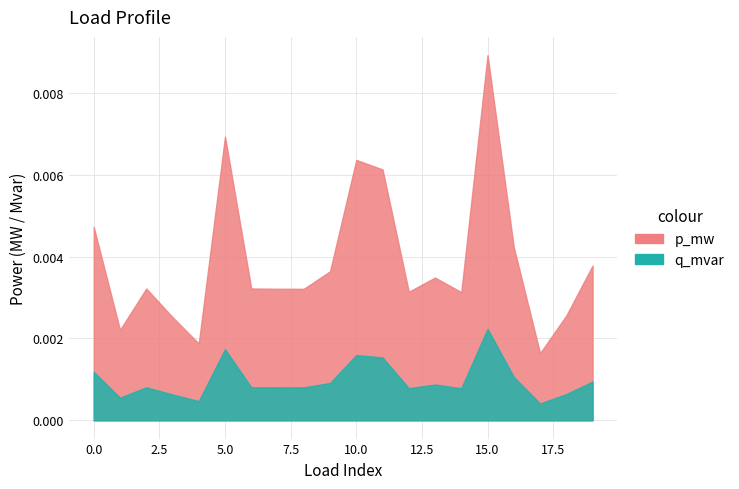

In q_mvar, how many points are higher than both neighbors (excluding endpoints)?

5